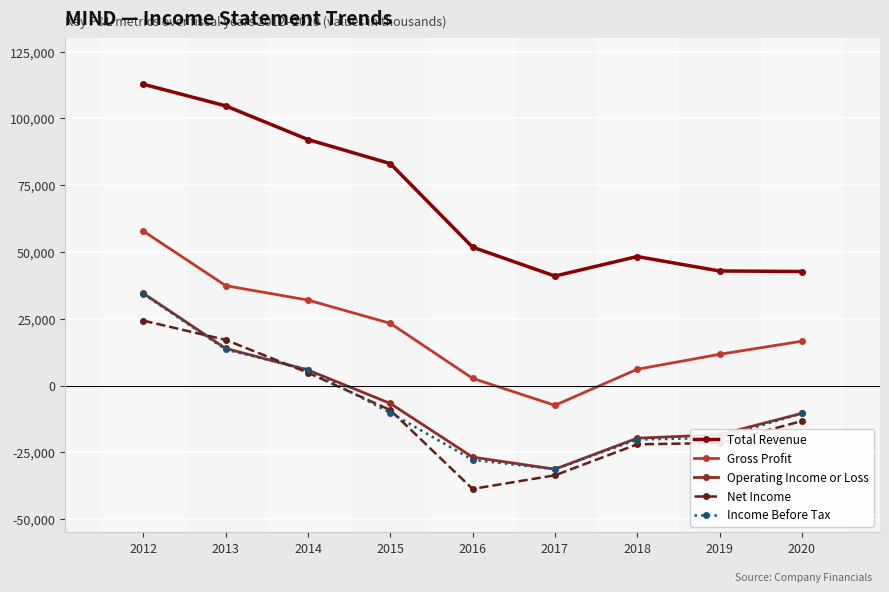

True or false: Income Before Tax and Gross Profit cross at least once.

False